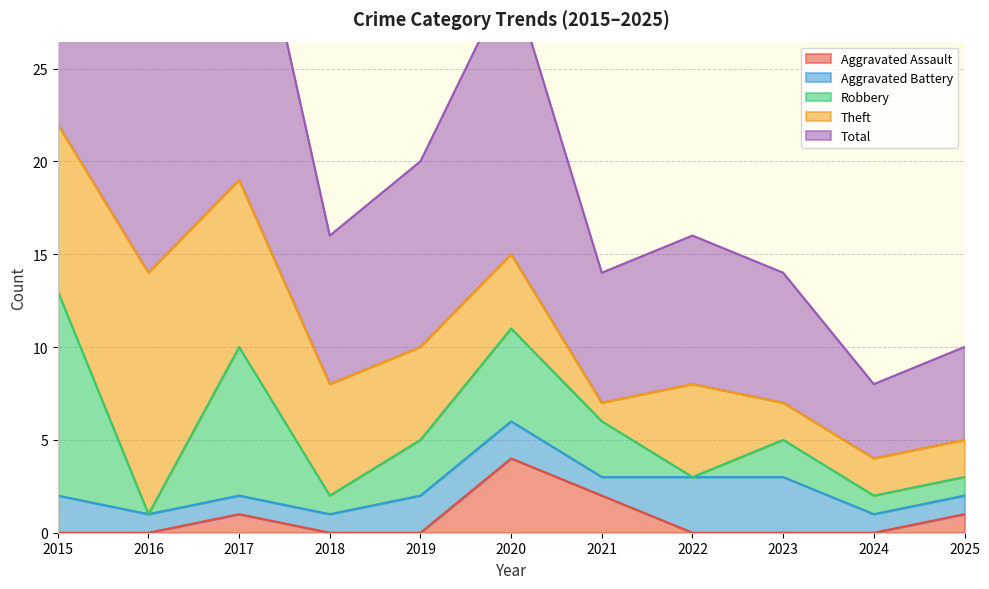

The value of Aggravated Assault at 2024 is -3. True or false?

False